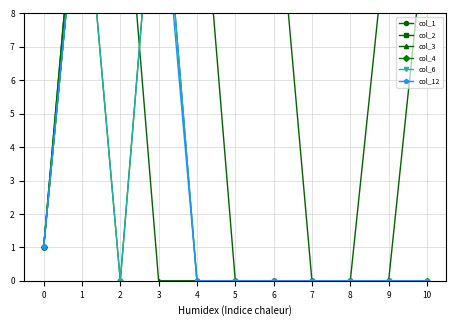

Reading left to right, what are all the values shown in this chart?

col_1: 0=1	1=14	2=14	3=13	4=13	5=13	6=13	7=0	8=0	9=11	10=11
col_2: 0=1	1=14	2=14	3=14	4=14	5=0	6=0	7=0	8=0	9=0	10=11
col_3: 0=1	1=13	2=14	3=0	4=0	5=0	6=0	7=0	8=0	9=0	10=0
col_4: 0=1	1=13	2=0	3=14	4=0	5=0	6=0	7=0	8=0	9=0	10=0
col_6: 0=1	1=13	2=0	3=14	4=0	5=0	6=0	7=0	8=0	9=0	10=0
col_12: 0=1	1=13	2=14	3=13	4=0	5=0	6=0	7=0	8=0	9=0	10=0